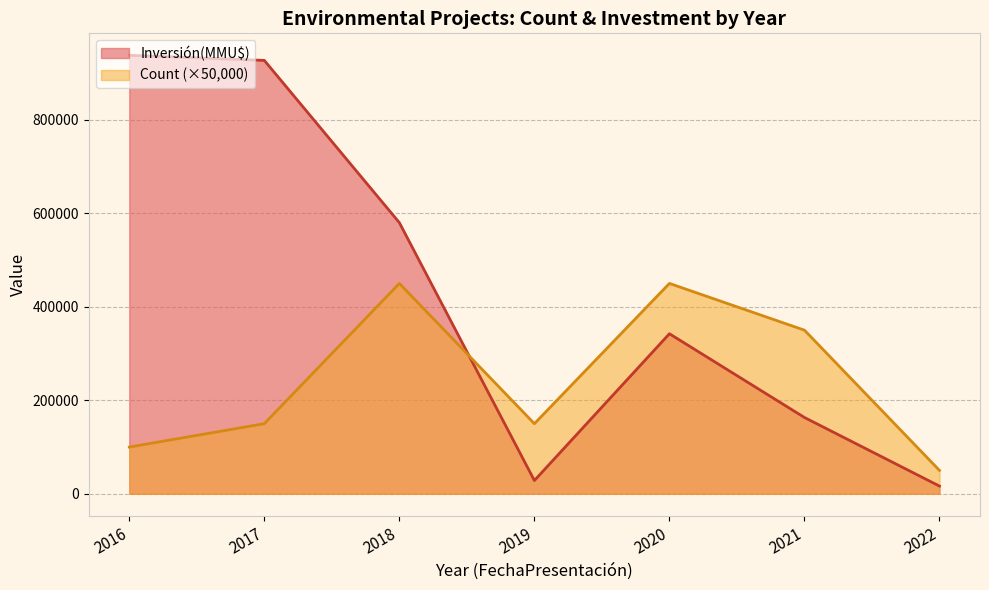

At which category does Inversión(MMU$) reach its first local valley?

2019